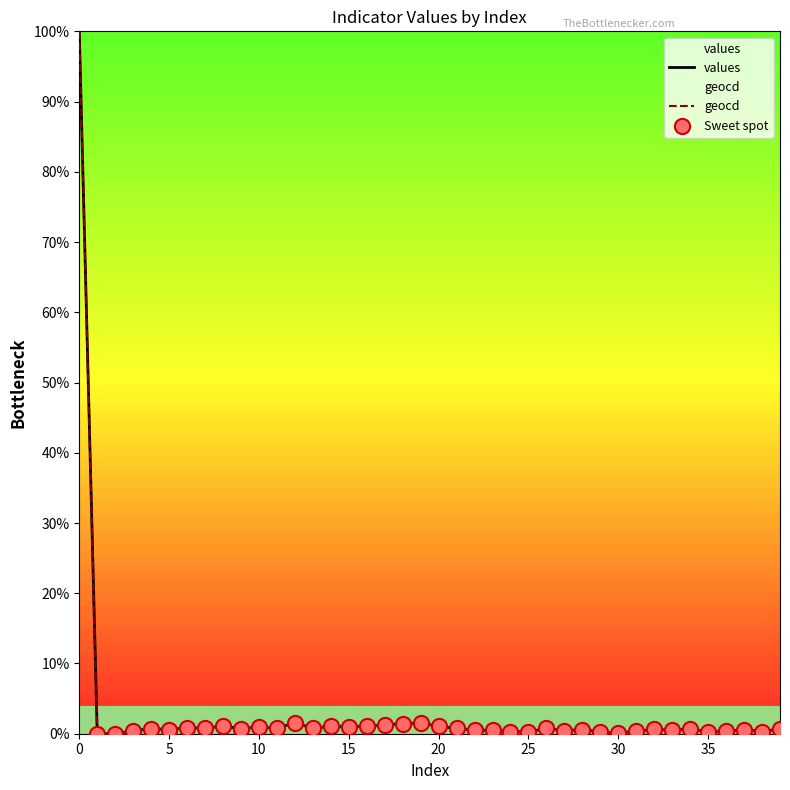

Which series has the largest total across all categories?

geocd